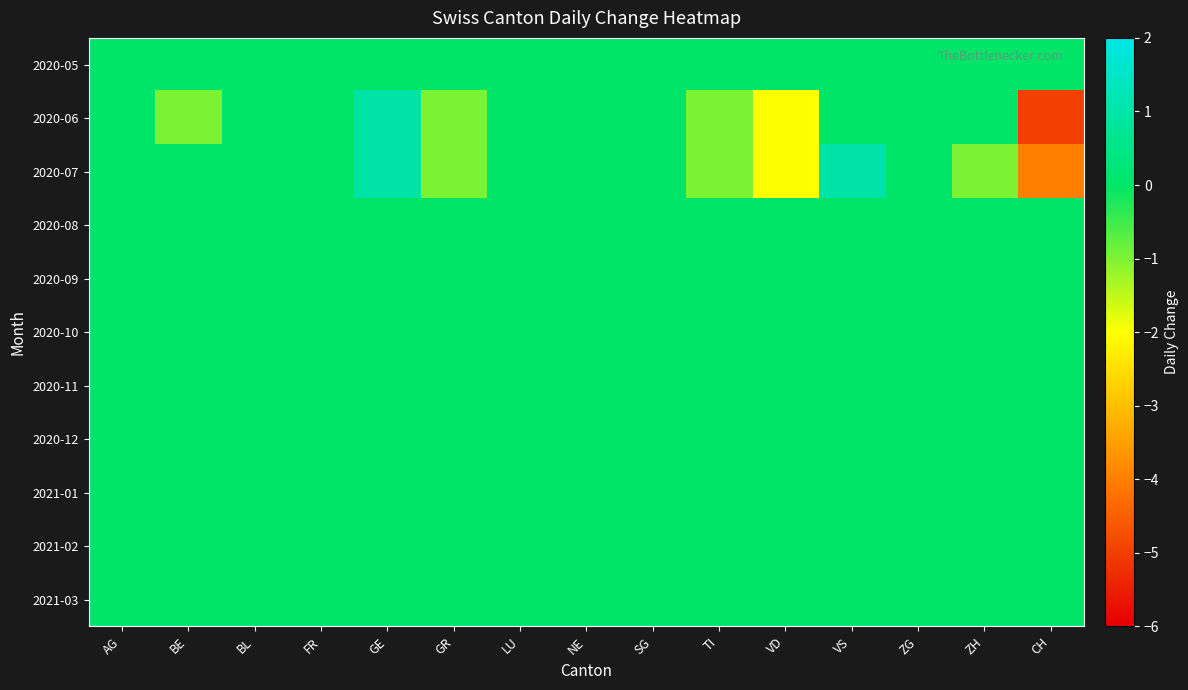

At how many categories does at least one series exceed 0?

2